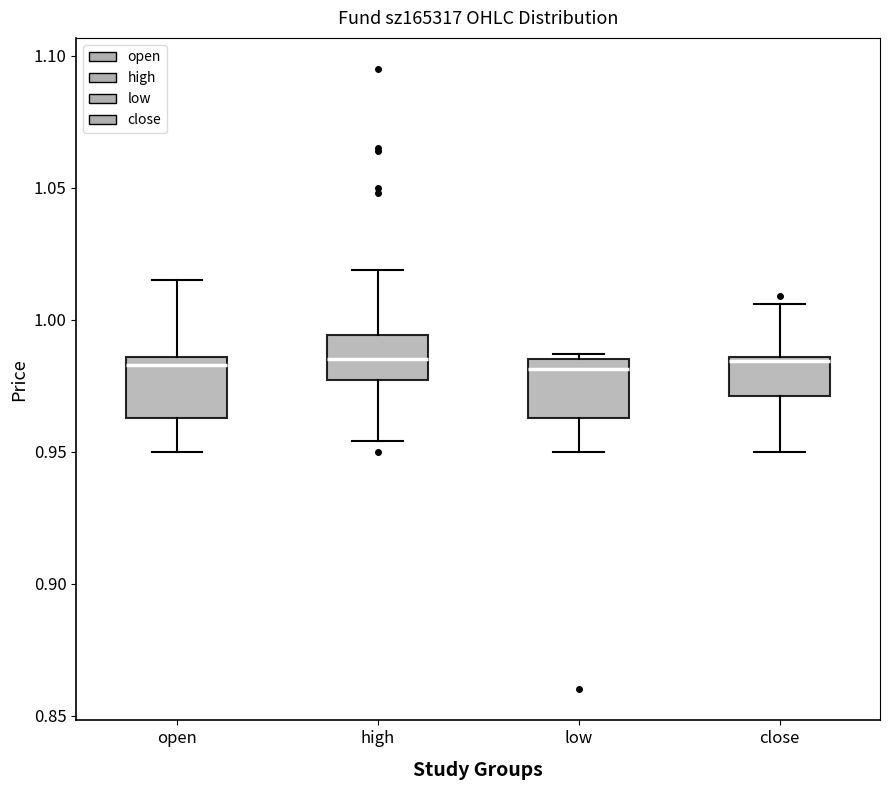

Where is the lower edge of the box for low on the y-axis? The values are not printed on the chart, so give them approximately, as read against the axis.

0.965